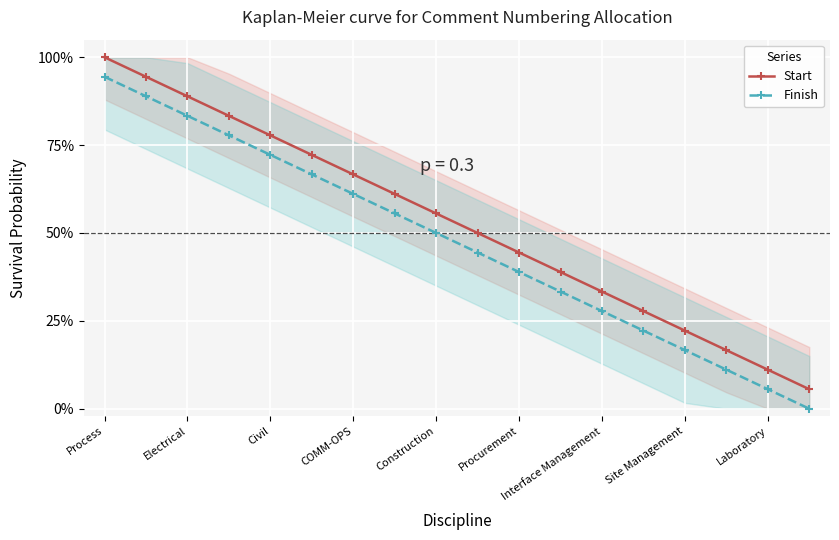

What position from the left is Civil?

5